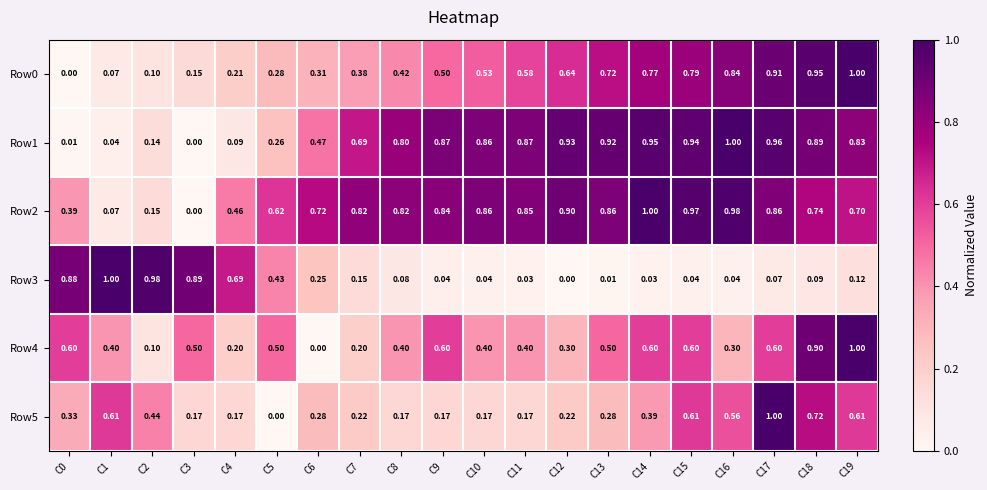

At how many categories does at least one series exceed 0?

20